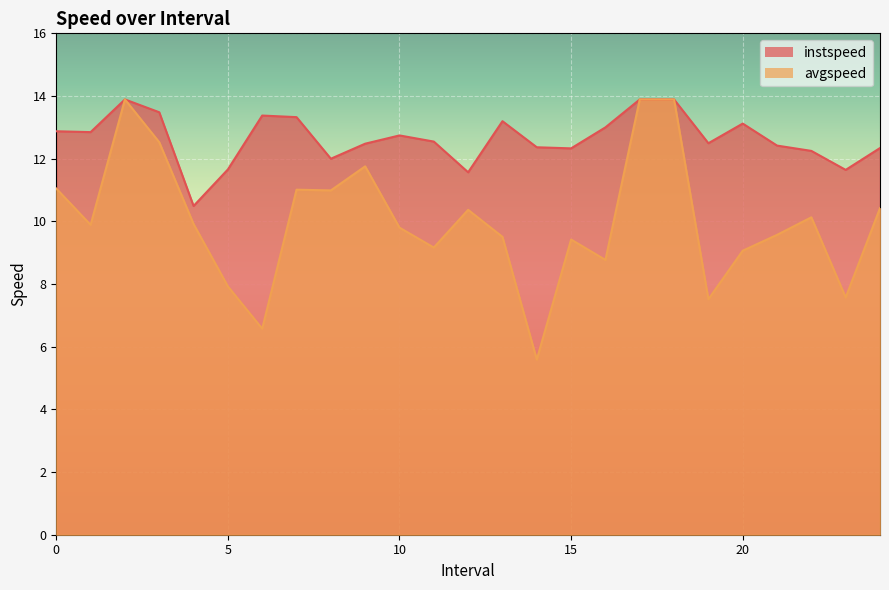

True or false: avgspeed and instspeed intersect in this chart.

False